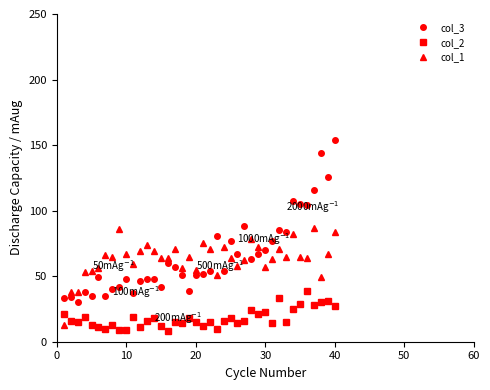

What is the minimum value shown in the chart?

8